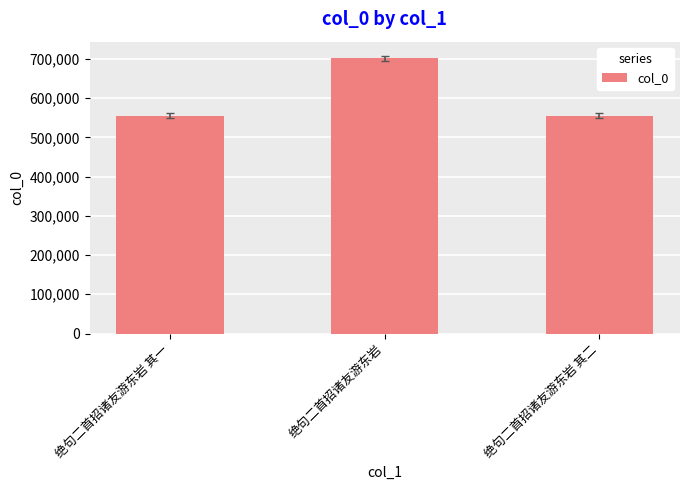

What is the maximum value shown in the chart?

701319